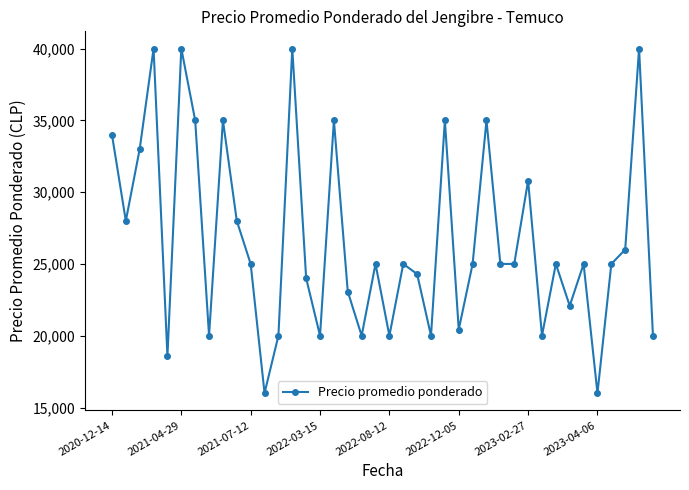

How many series are shown in this chart?

1